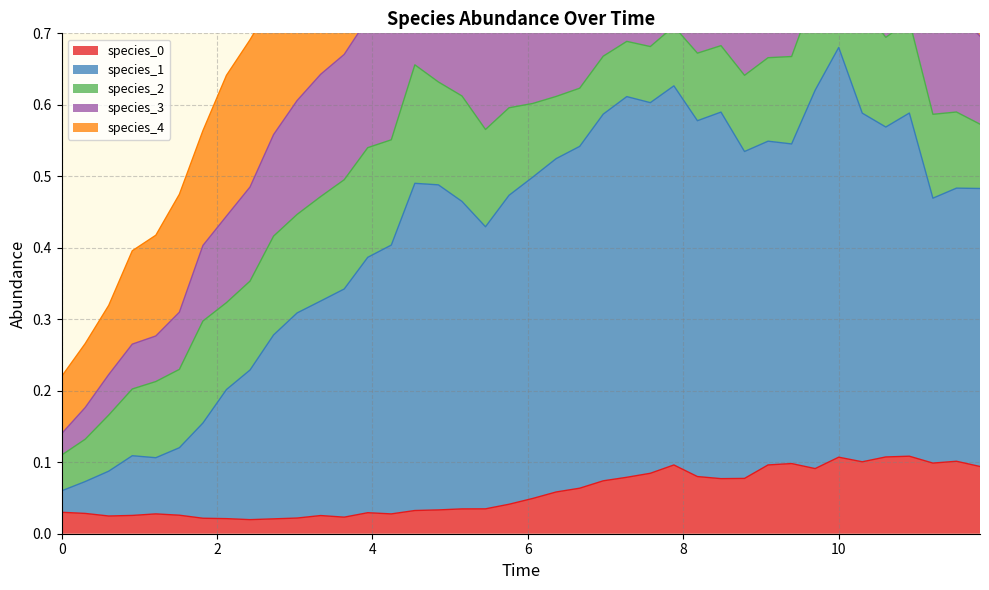

True or false: species_0 has a value of 0.2 at 26.

False